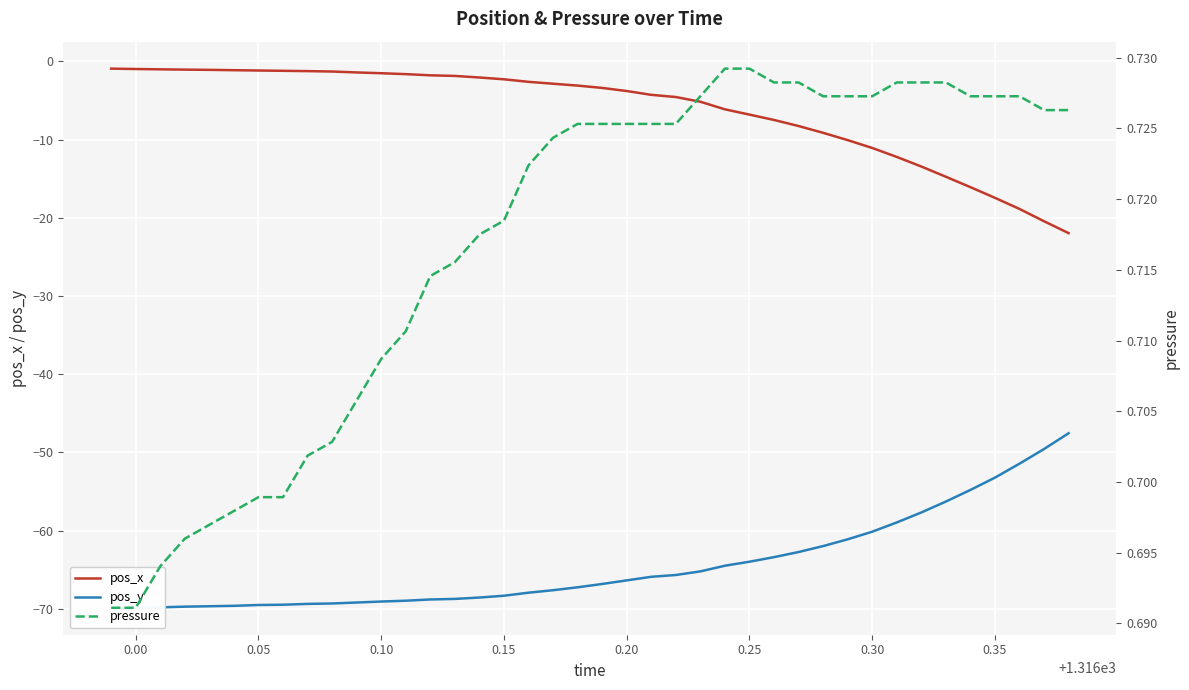

The pressure series shows 1.2 at 0.10. True or false?

False